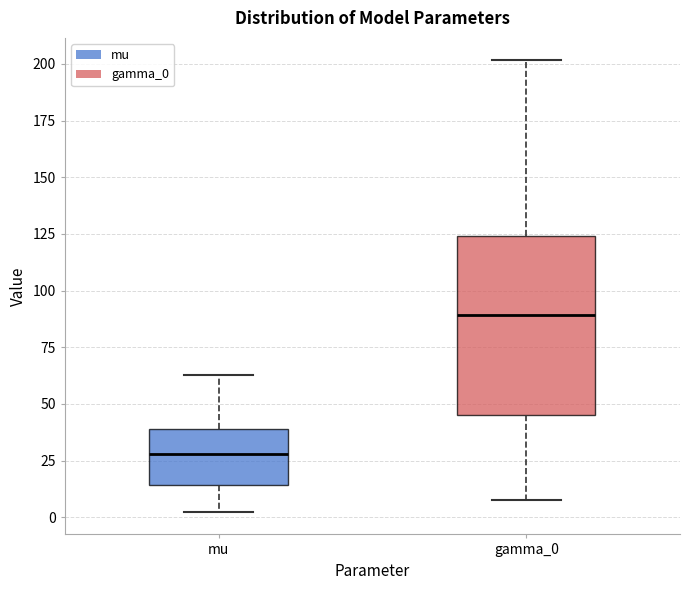

Reading left to right, read every box against the y-axis: the position of its median line, the range the box covers, and the ends of its whiskers. The values are not printed on the chart, so give them approximately, as read against the axis.

mu: median 30, box 15 to 40, whiskers 0 to 65
gamma_0: median 90, box 45 to 125, whiskers 10 to 200